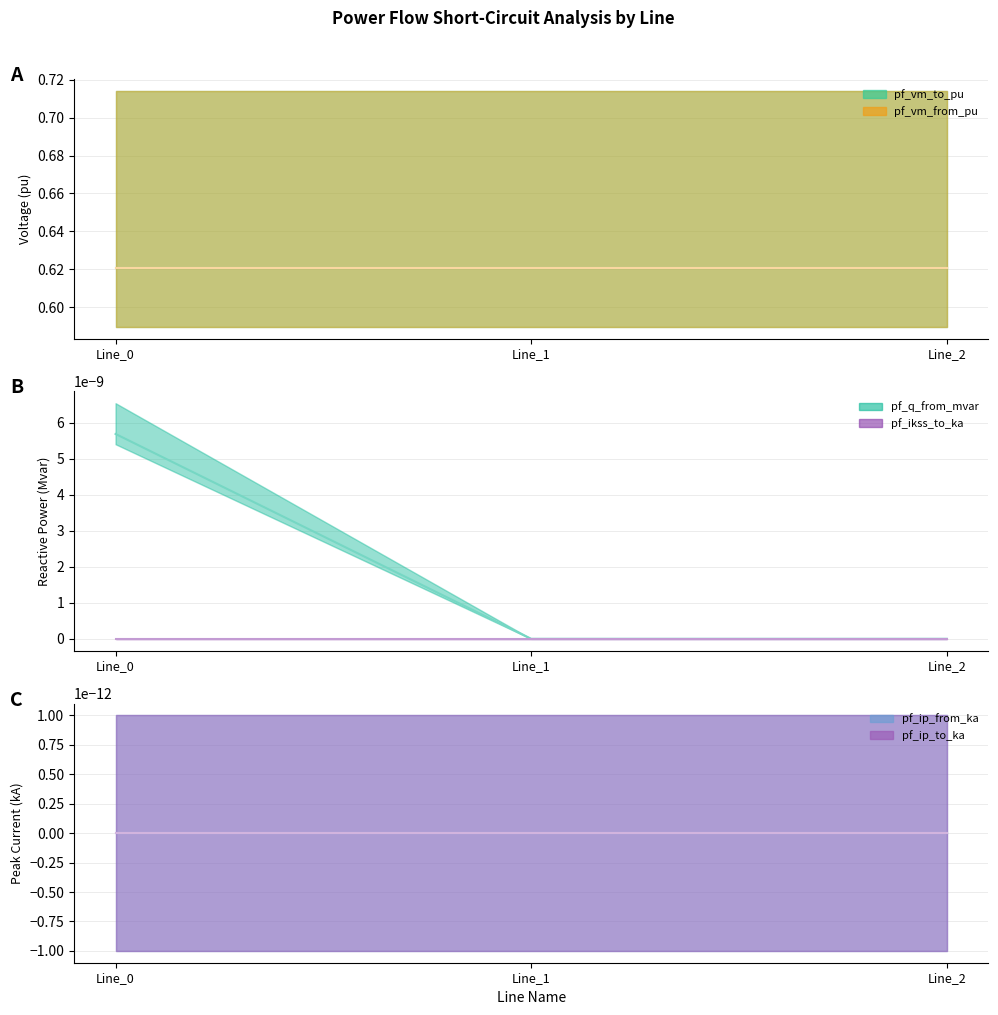

At which category does the chart reach its minimum across all series?

Line_1